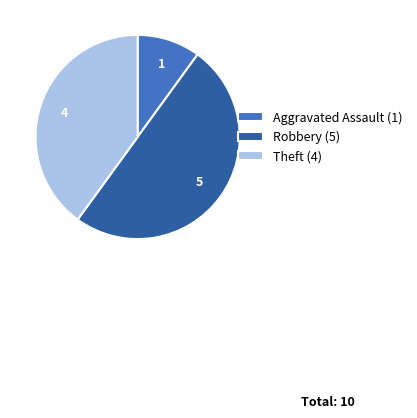

Count the number of slices in the pie.

3